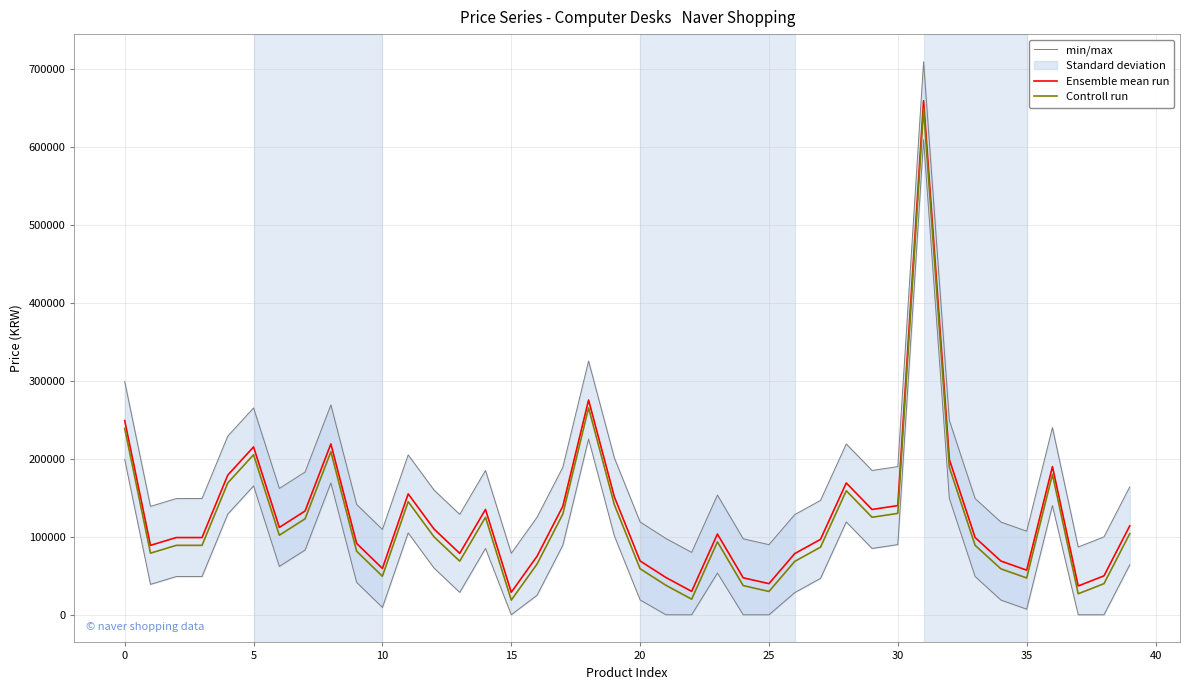

What are all the series names shown in the legend?

min/max, Ensemble mean run, Controll run